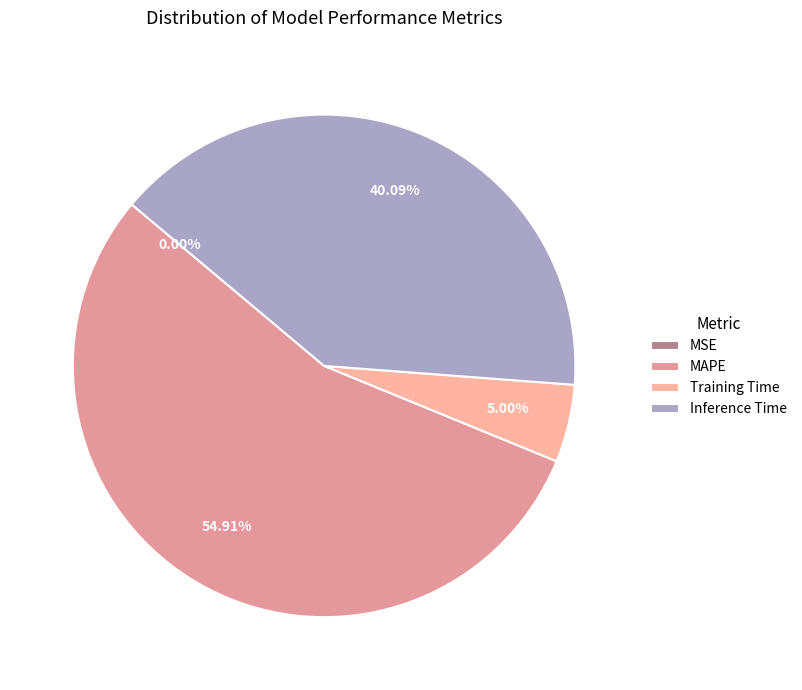

Count the number of slices in the pie.

4